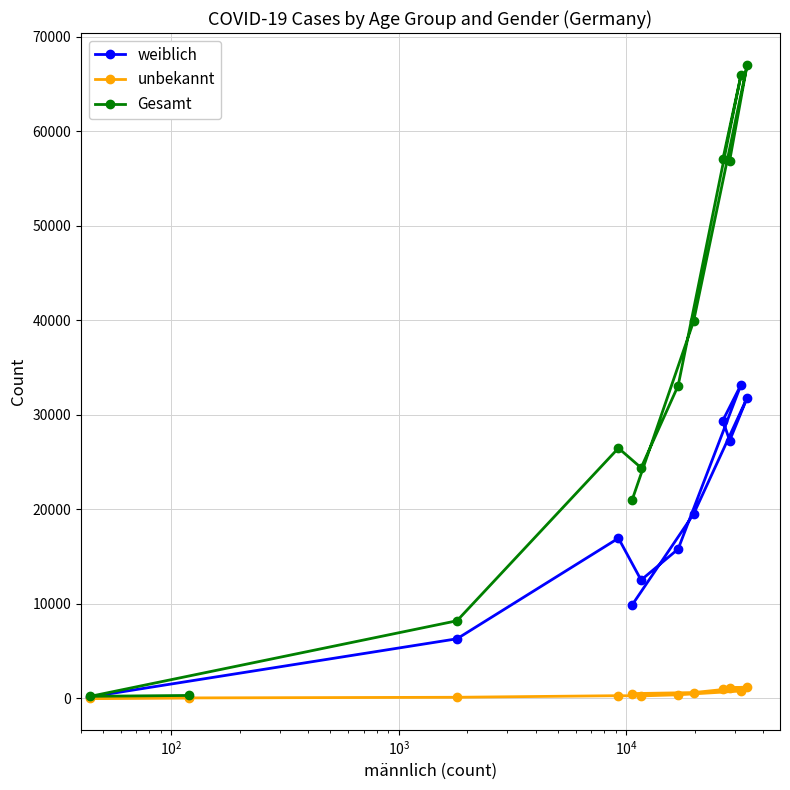

What is the highest value of the weiblich series?

33207